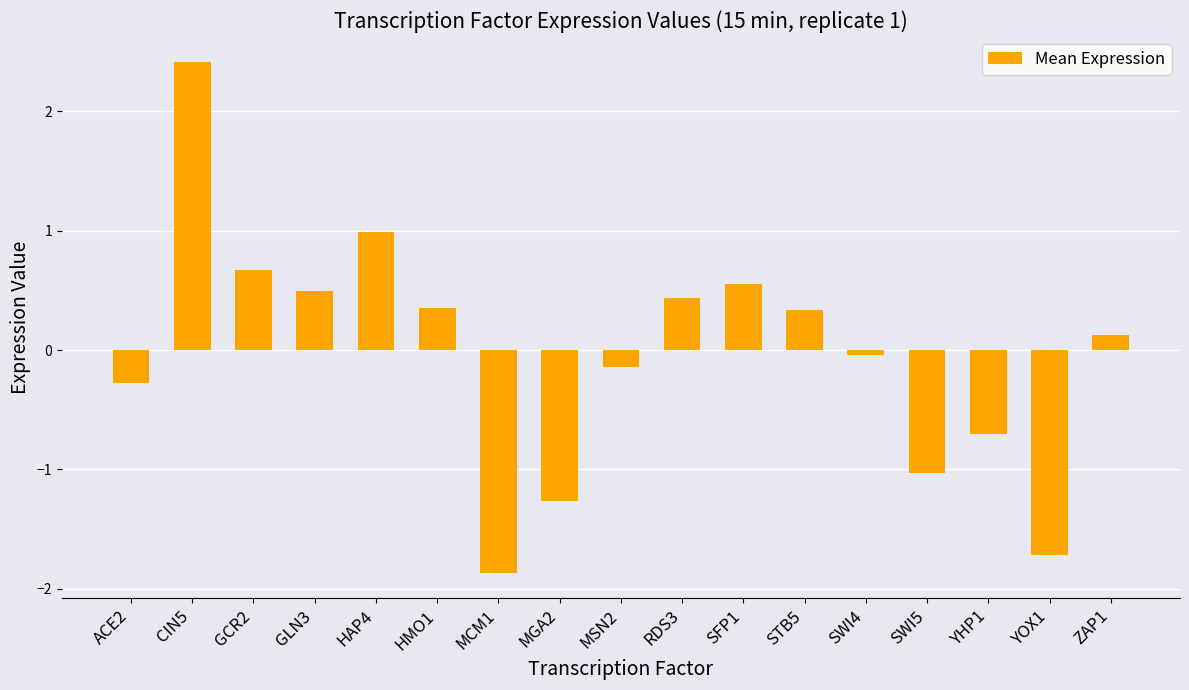

What is the greatest value displayed?

2.4